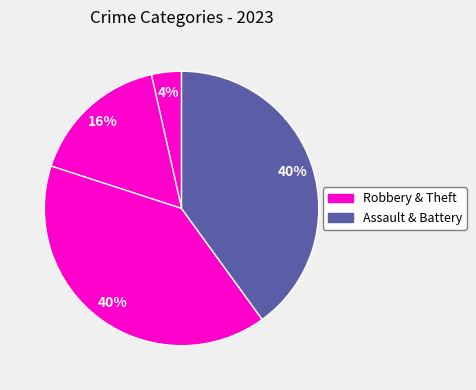

How many segments does this pie chart have?

4